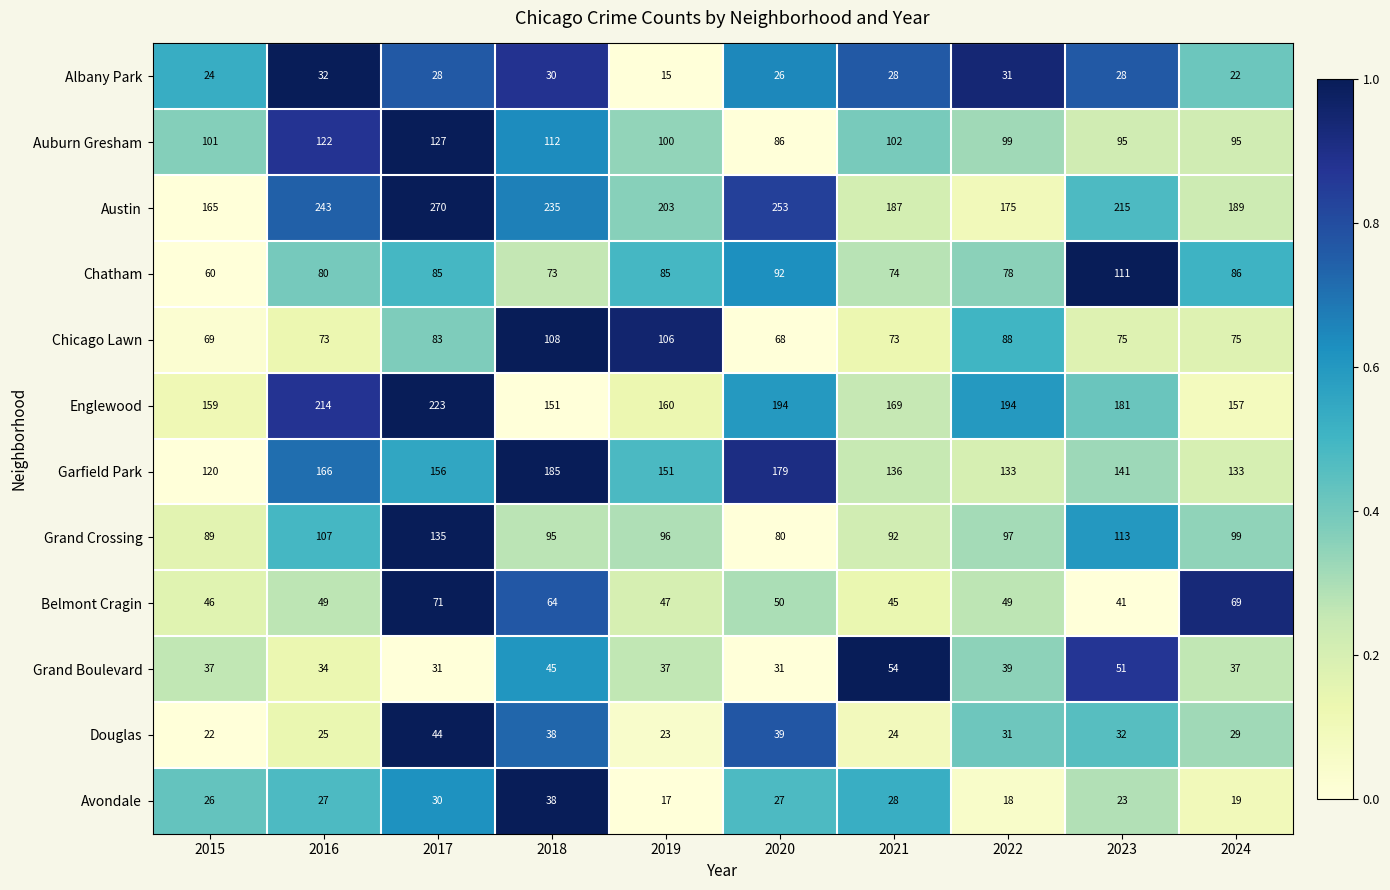

The value of Avondale at 2017 is 30. True or false?

True